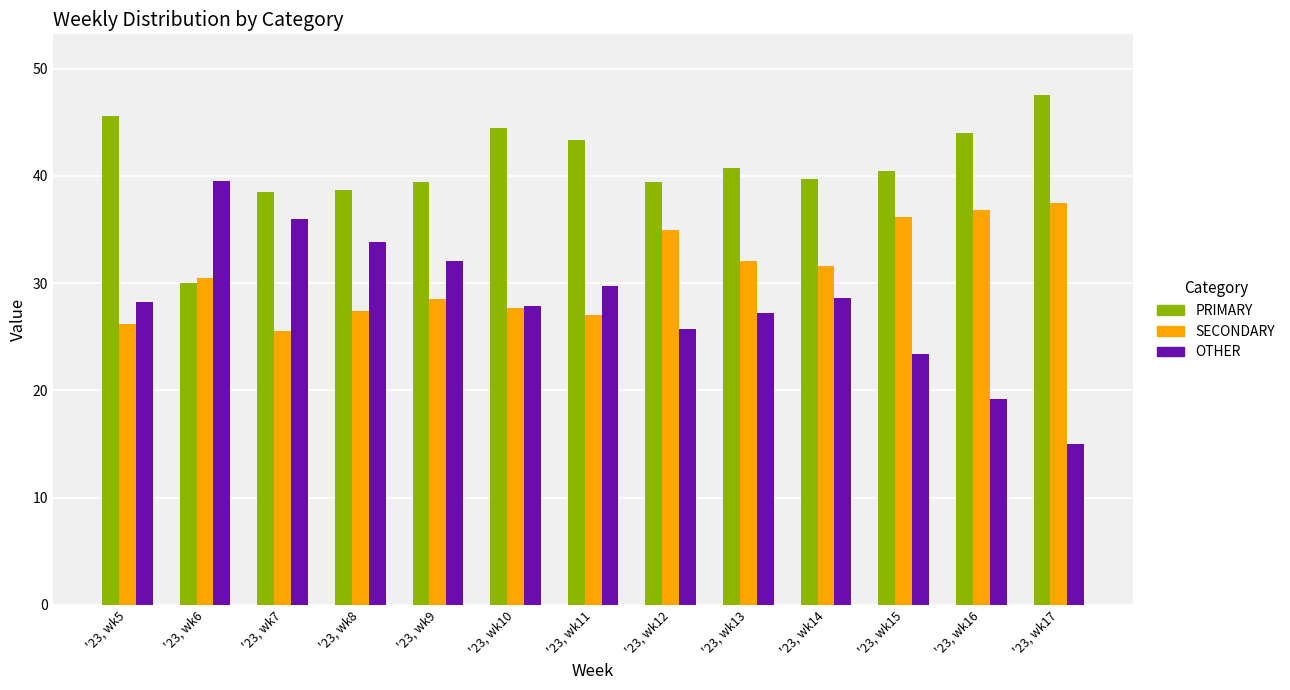

Which category has the lowest value in the OTHER series?

'23, wk17